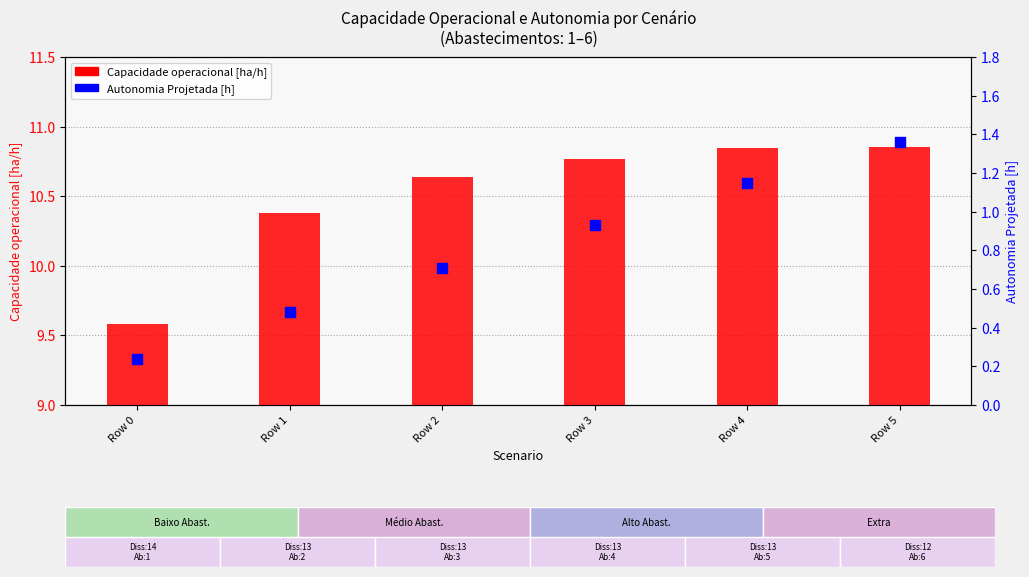

Is the value of Capacidade operacional [ha/h] at Row 2 greater than the value of Autonomia Projetada [h] at Row 0?

Yes